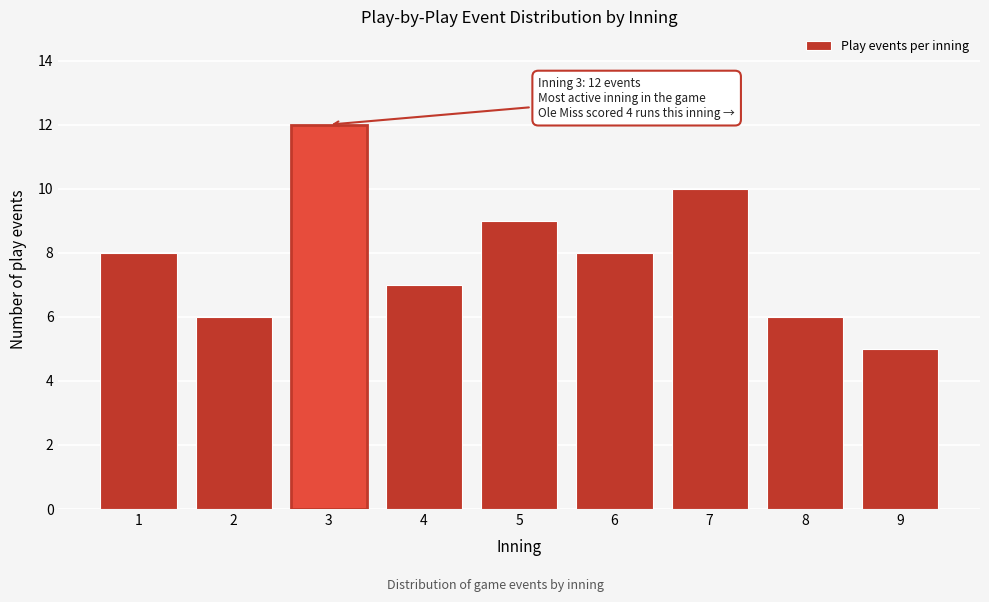

Reading left to right, list all the values displayed in this chart.

1=8	2=6	3=12	4=7	5=9	6=8	7=10	8=6	9=5